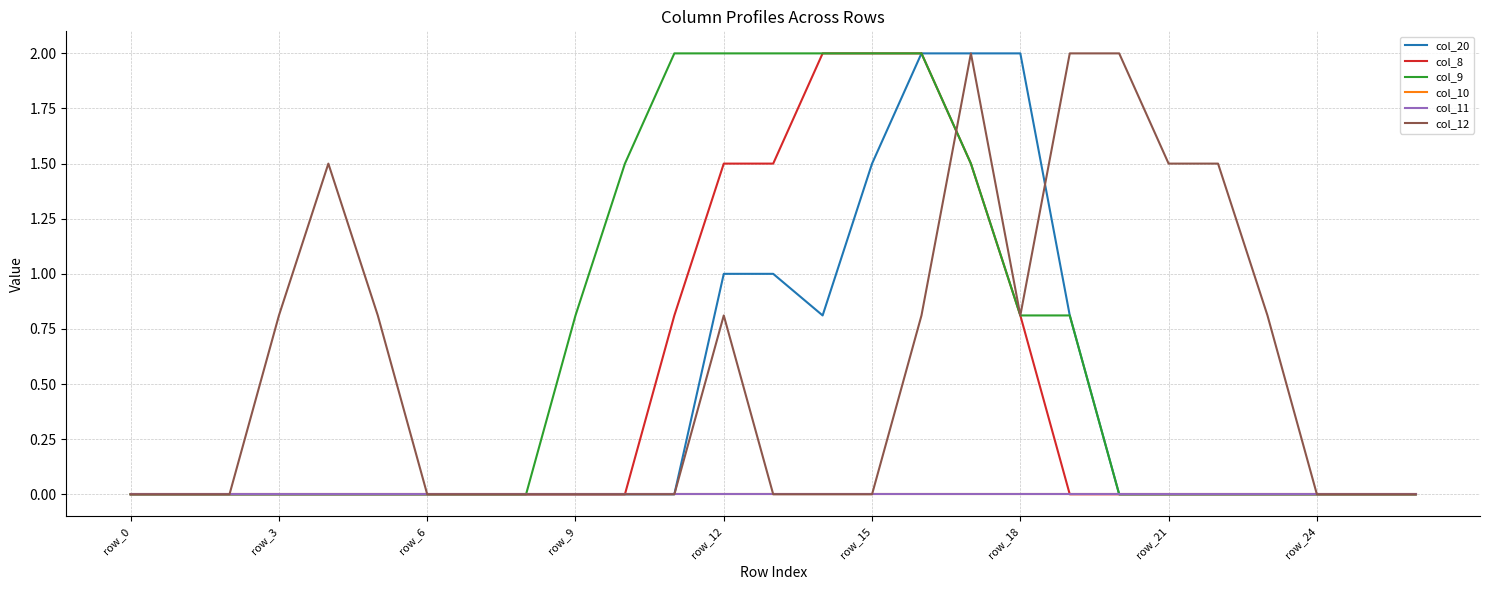

How many lines are shown in the chart?

6